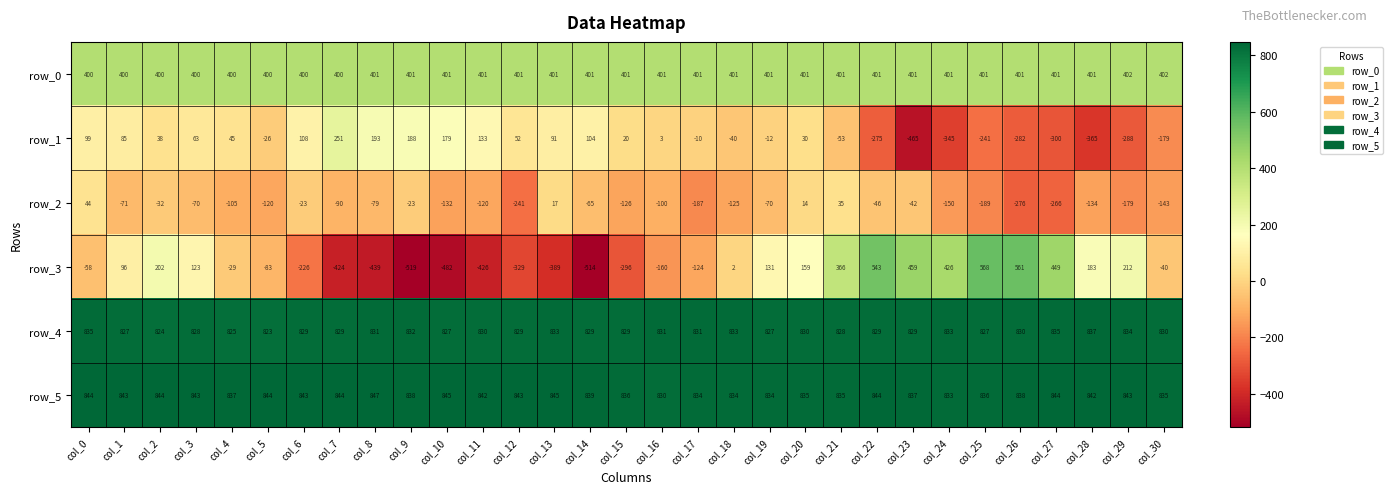

Is it true that row_4 equals 501.3 at col_1?

False